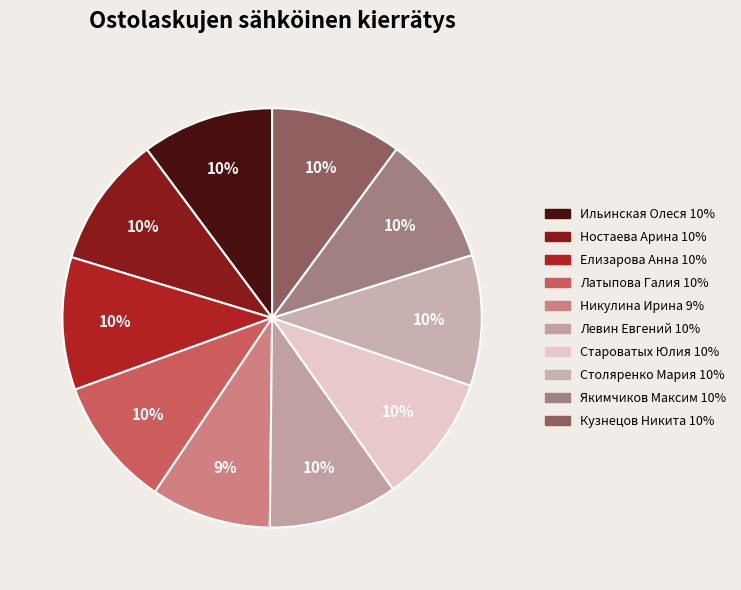

Count the number of slices in the pie.

10